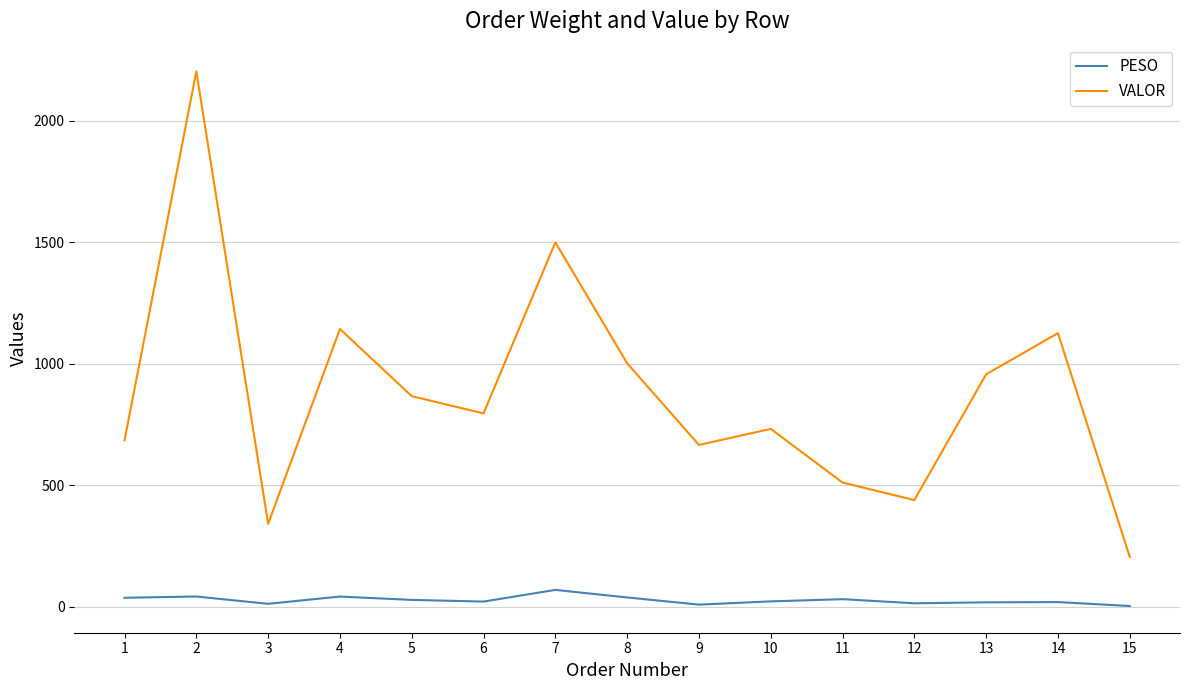

Is the value of VALOR at 8 greater than the value of PESO at 10?

Yes